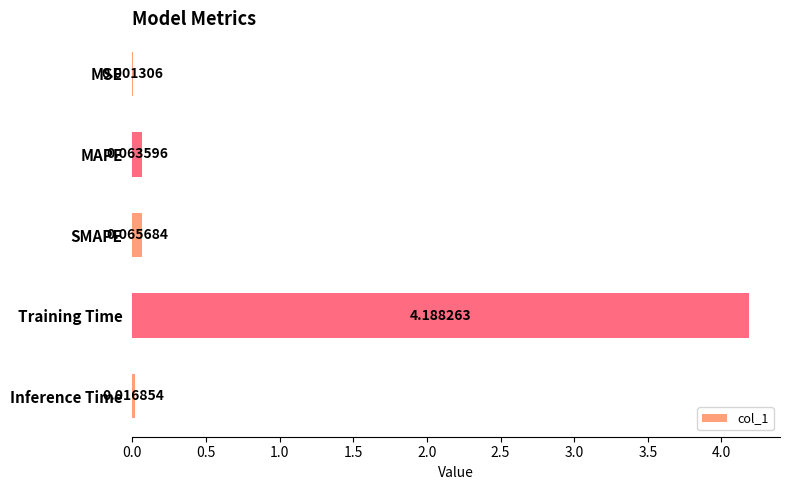

What is the change in value from MSE to MAPE?

+0.1